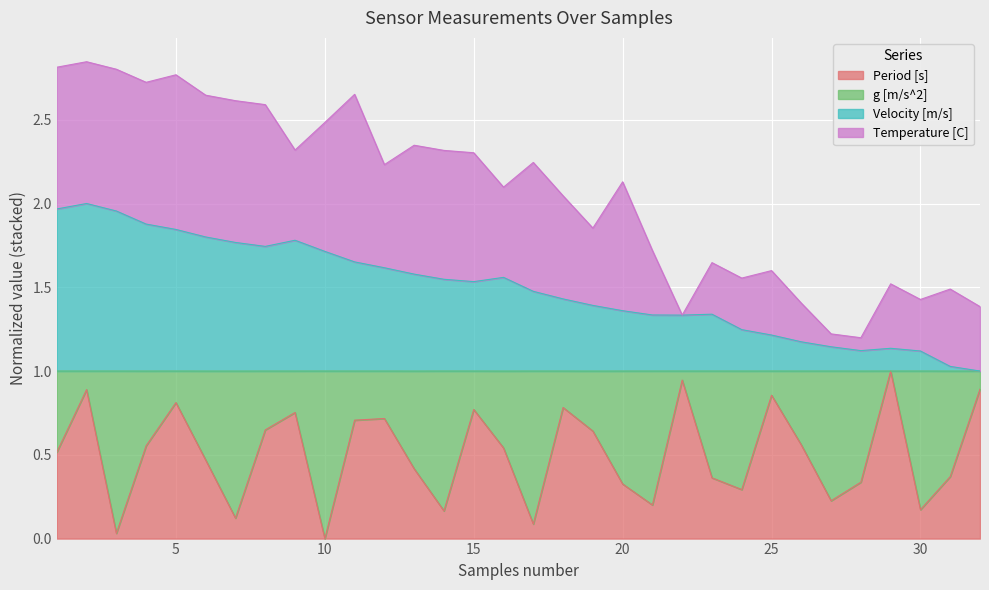

The Period [s] series shows 0.4 at 31. True or false?

True